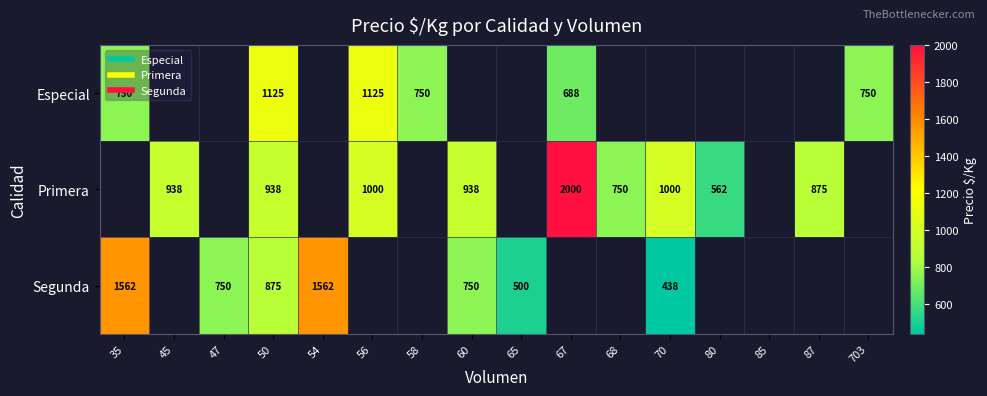

What is the spread (max minus min) of values at 56?

1125